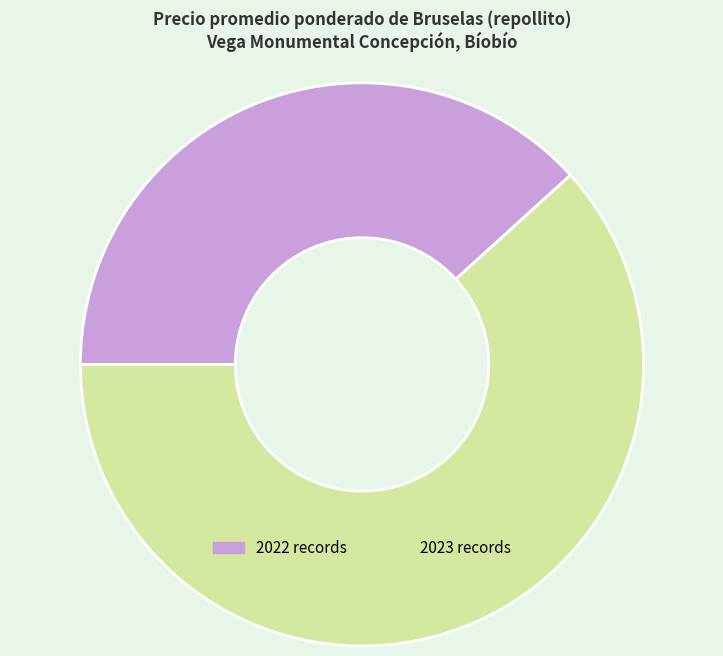

What is the ratio of the value at 2022 records to the value at 2023 records?

0.6